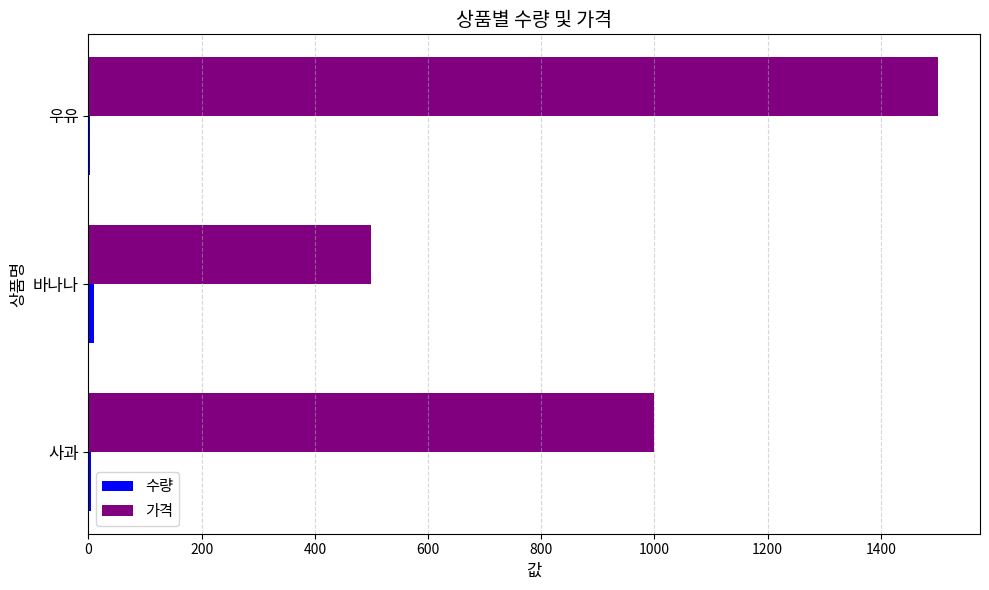

Is it true that 가격 equals 2090 at 우유?

False